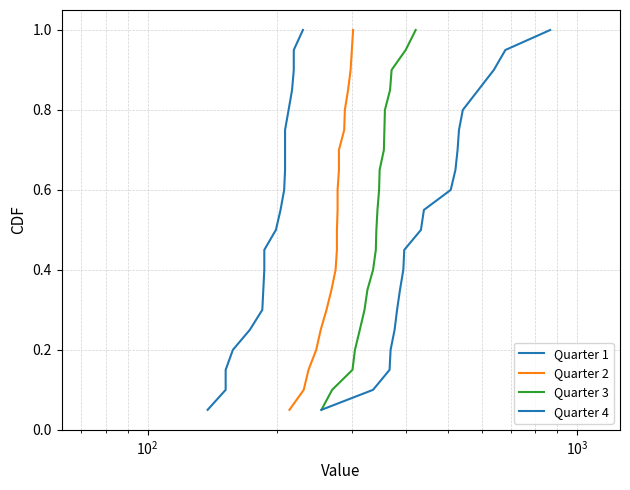

True or false: Quarter 3 and Quarter 1 cross at least once.

False